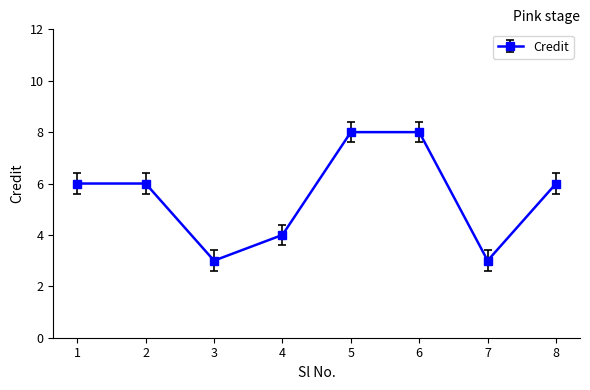

How many lines are shown in the chart?

1